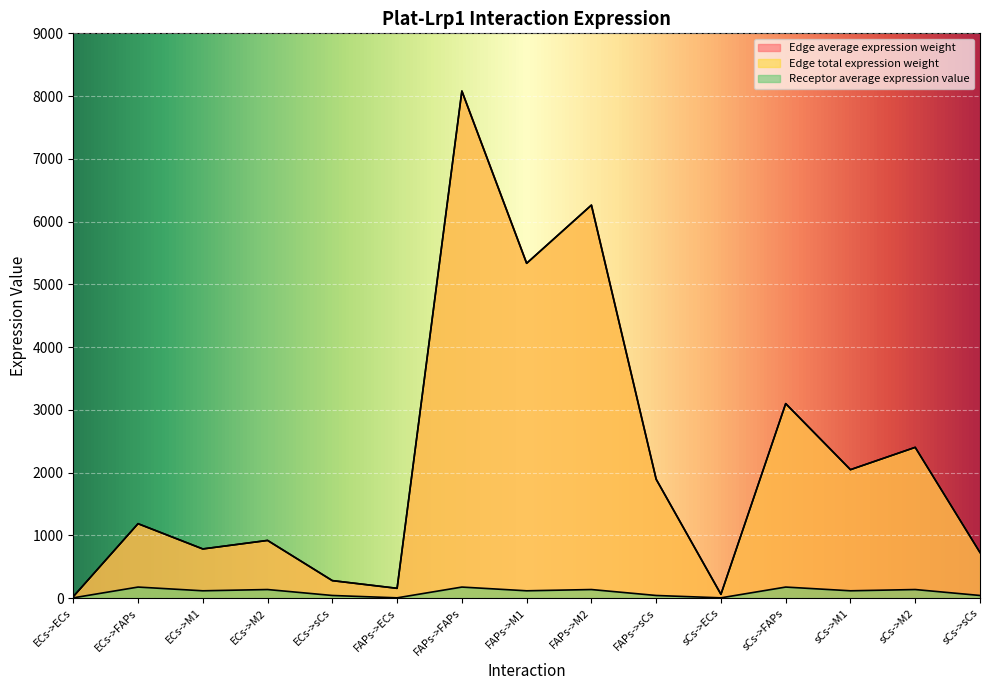

What is the label of the 11th point from the left?

sCs->ECs